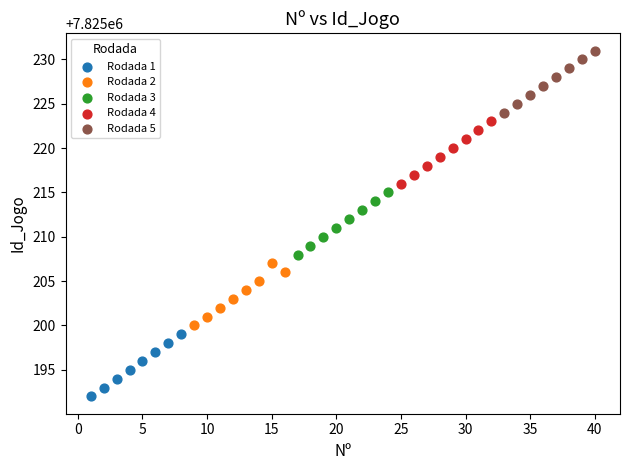

Which series reaches the minimum Y coordinate?

Rodada 1